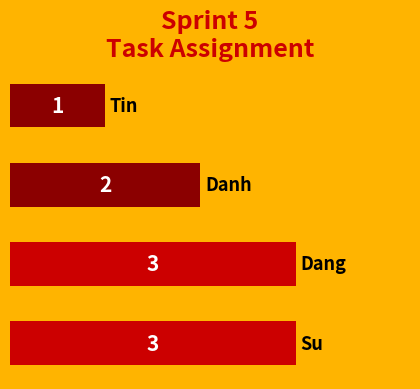

What is the greatest value displayed?

3